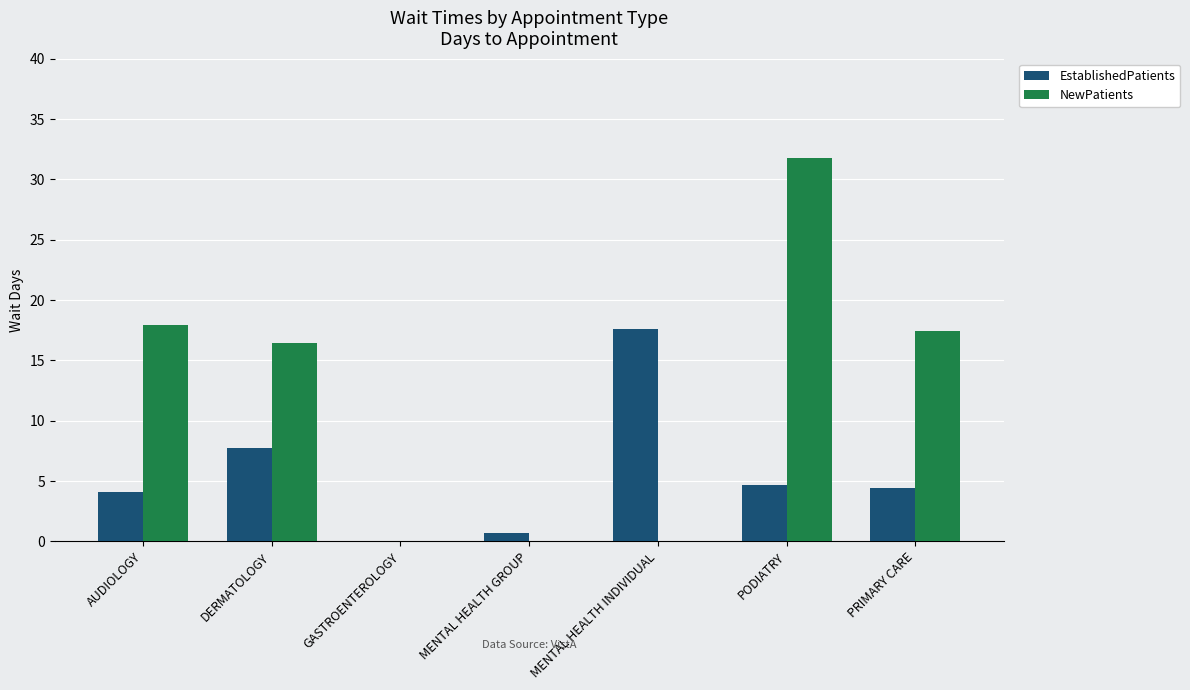

At which label does NewPatients first exceed 16?

AUDIOLOGY